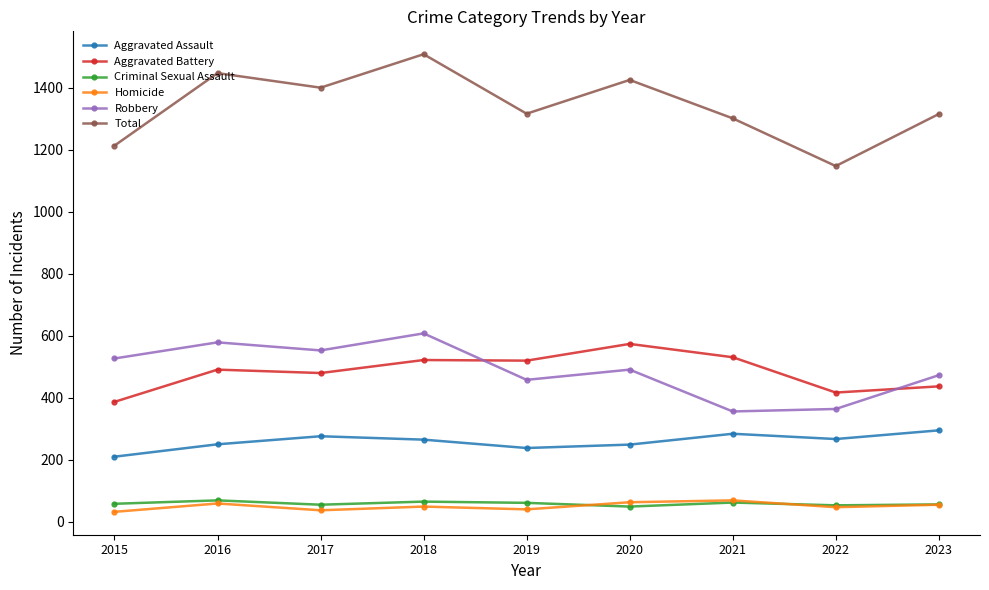

What value does the Aggravated Assault series have at 2018, to the nearest 5?

265